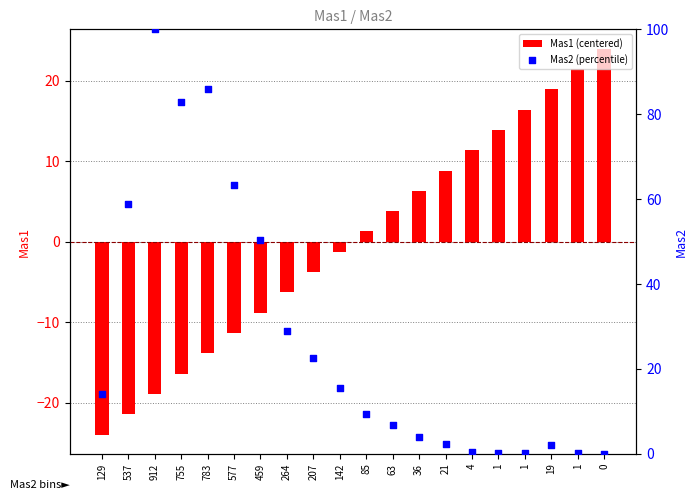

At how many categories does at least one series exceed 1?

20